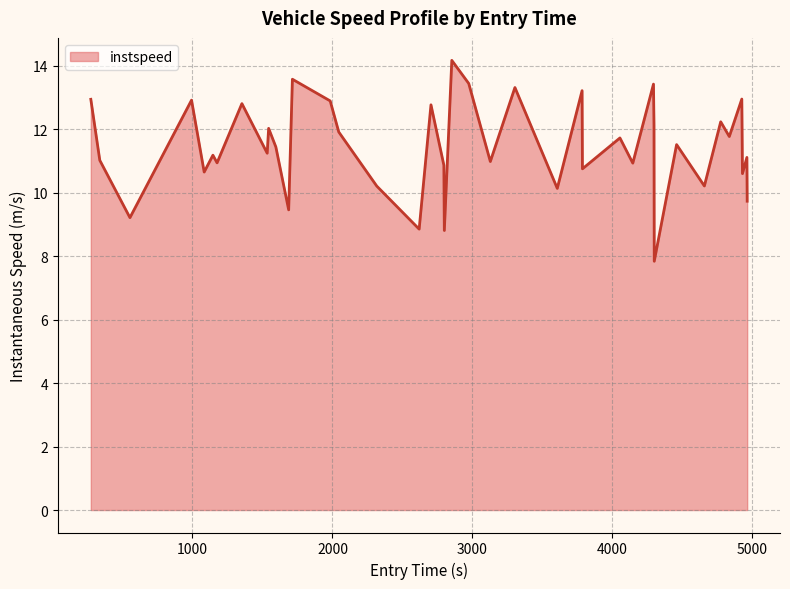

How many lines are shown in the chart?

1